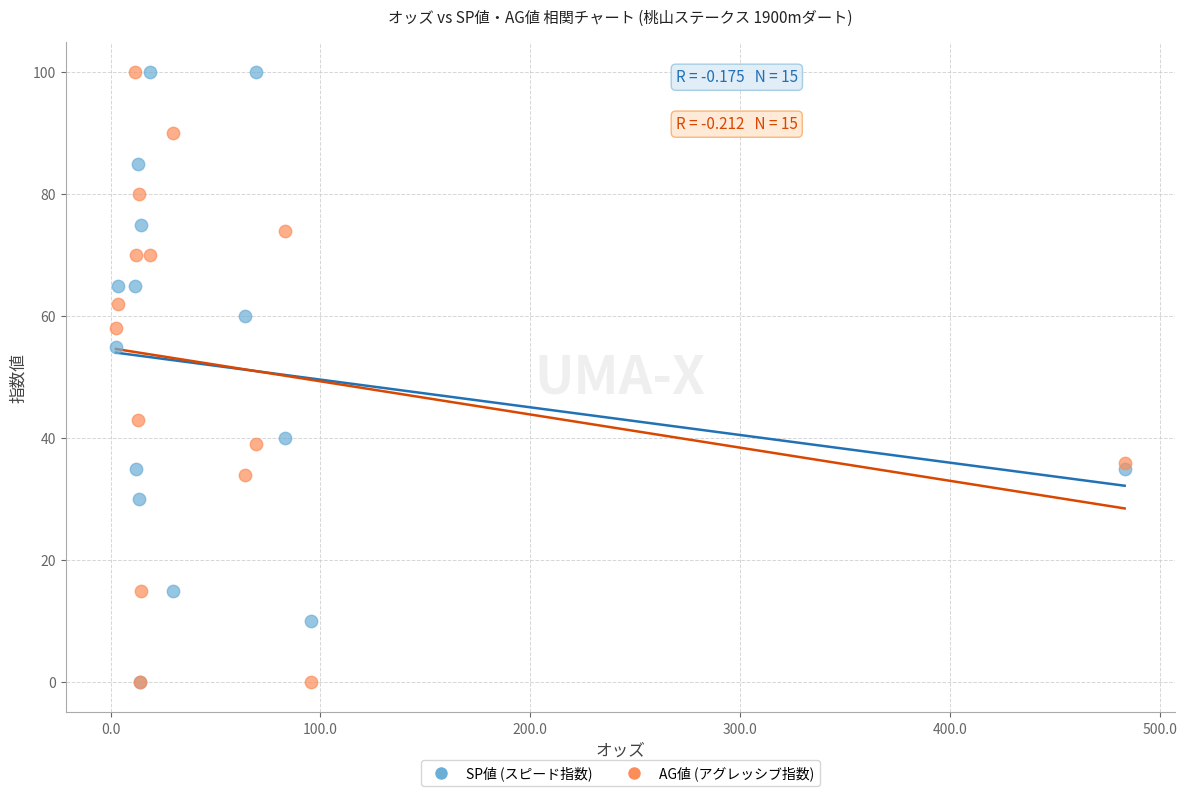

In the AG値 (アグレッシブ指数) series, what Y value is closest to 50?

43